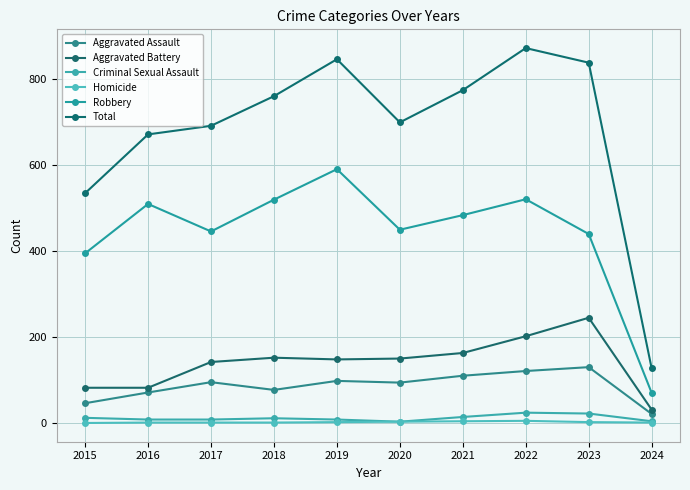

What is the value of the Criminal Sexual Assault point at the 6th from the left?

3